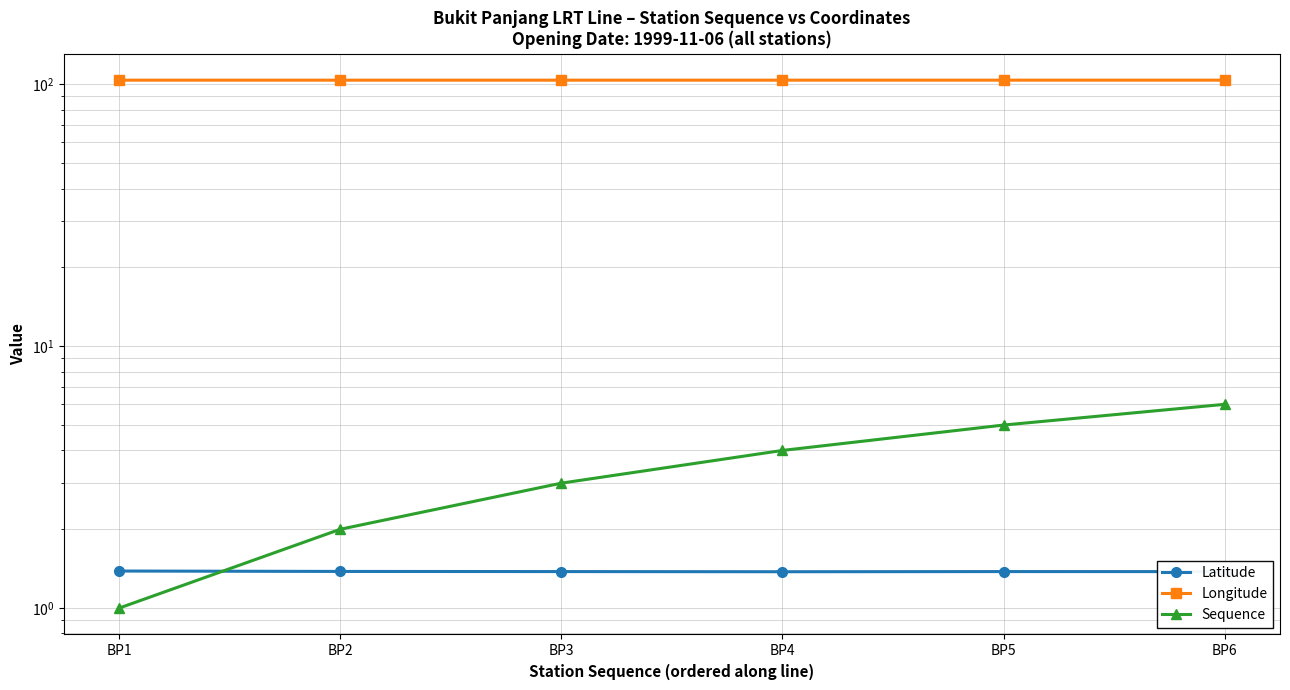

Reading left to right, list all the values displayed in this chart.

Latitude: BP1=1.4	BP2=1.4	BP3=1.4	BP4=1.4	BP5=1.4	BP6=1.4
Longitude: BP1=103.7	BP2=103.7	BP3=103.7	BP4=103.8	BP5=103.8	BP6=103.8
Sequence: BP1=1.0	BP2=2.0	BP3=3.0	BP4=4.0	BP5=5.0	BP6=6.0